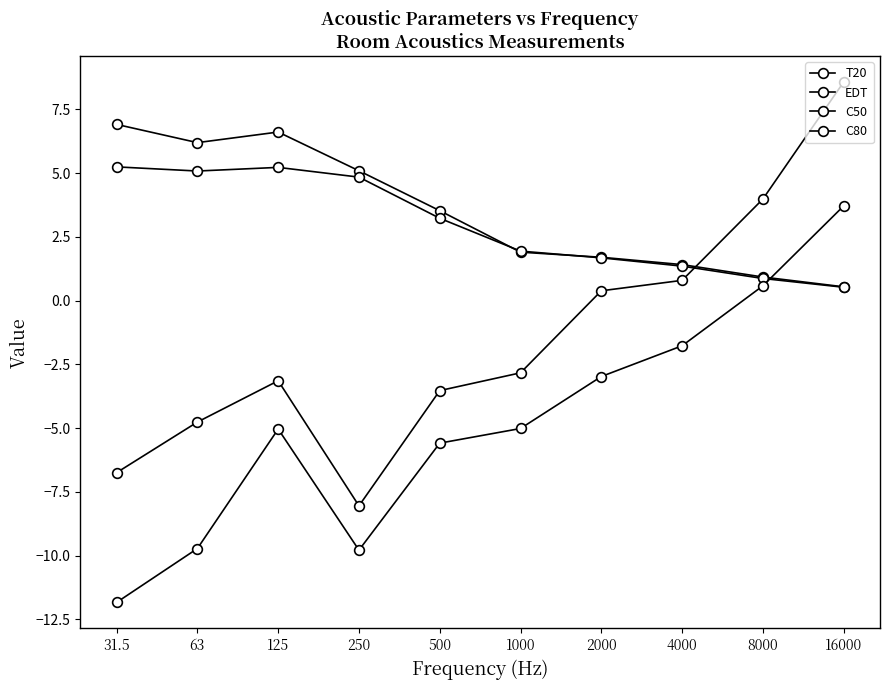

What is the lowest value of the C80 series?

-8.0